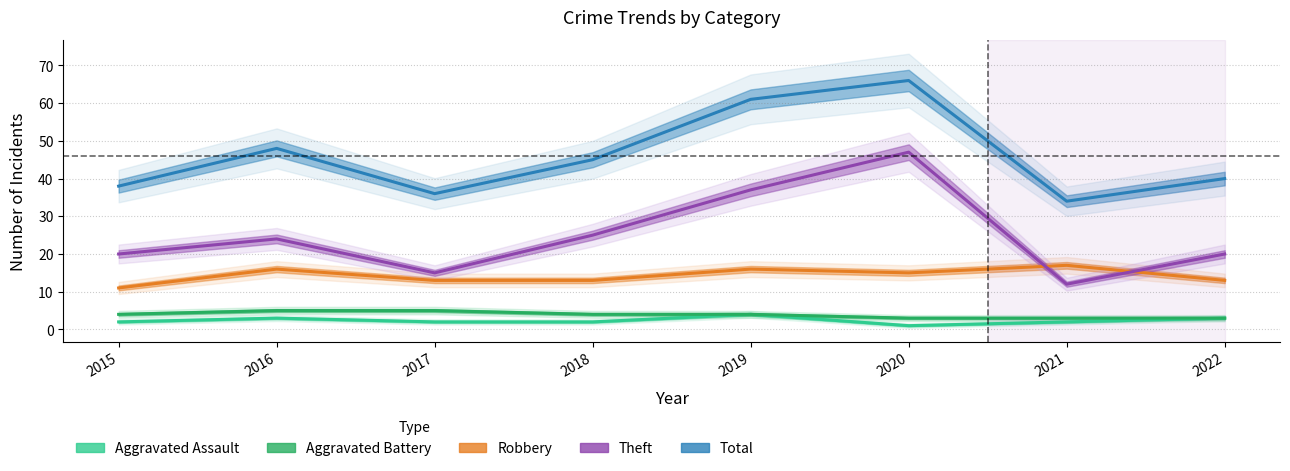

How many lines are shown in the chart?

5